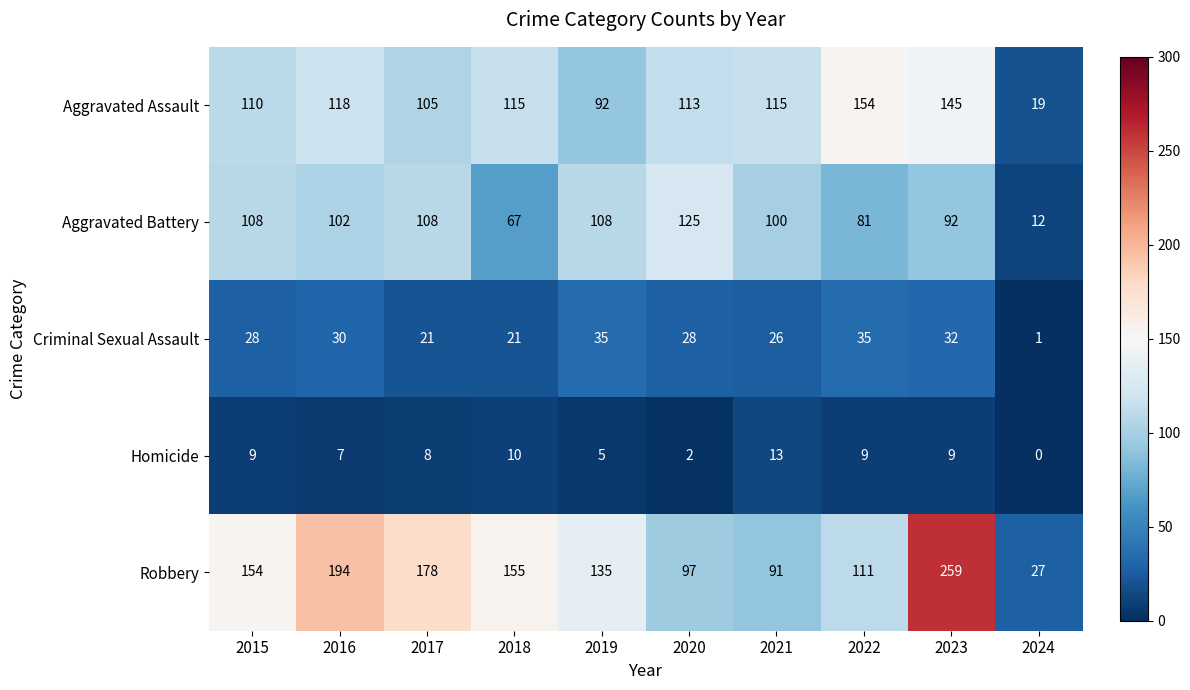

List the series in order of their peak value, lowest first.

Homicide, Criminal Sexual Assault, Aggravated Battery, Aggravated Assault, Robbery